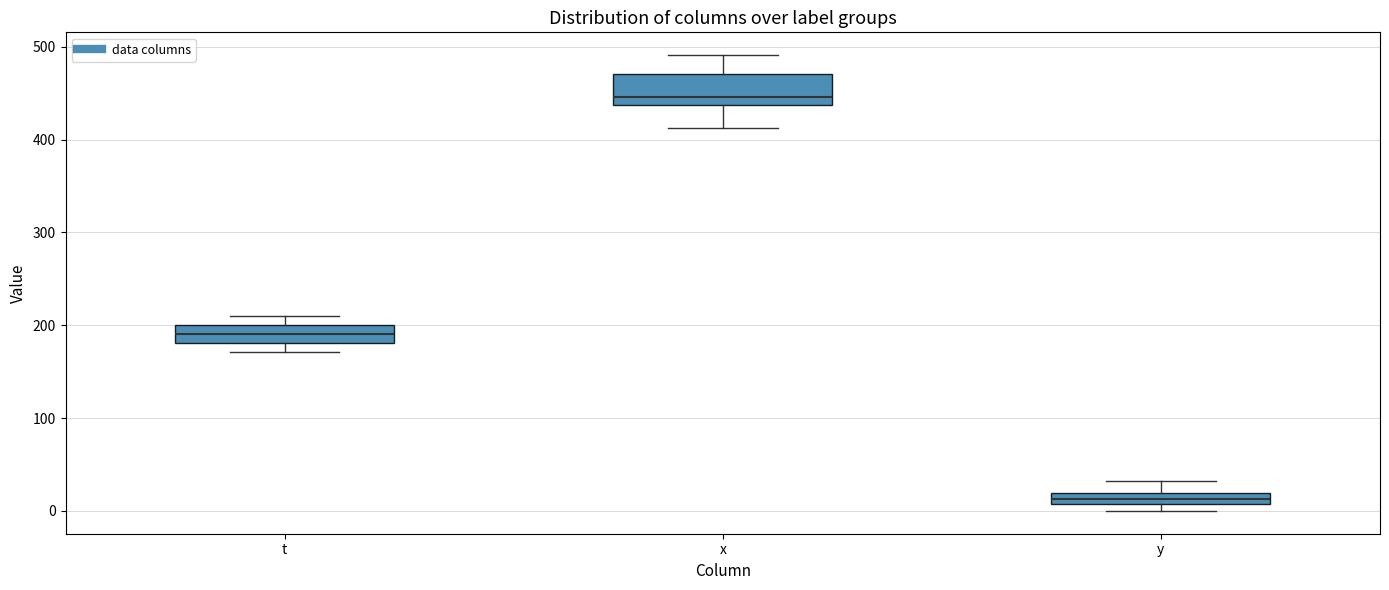

Where does the upper whisker of the box for x end on the y-axis? The values are not printed on the chart, so give them approximately, as read against the axis.

490